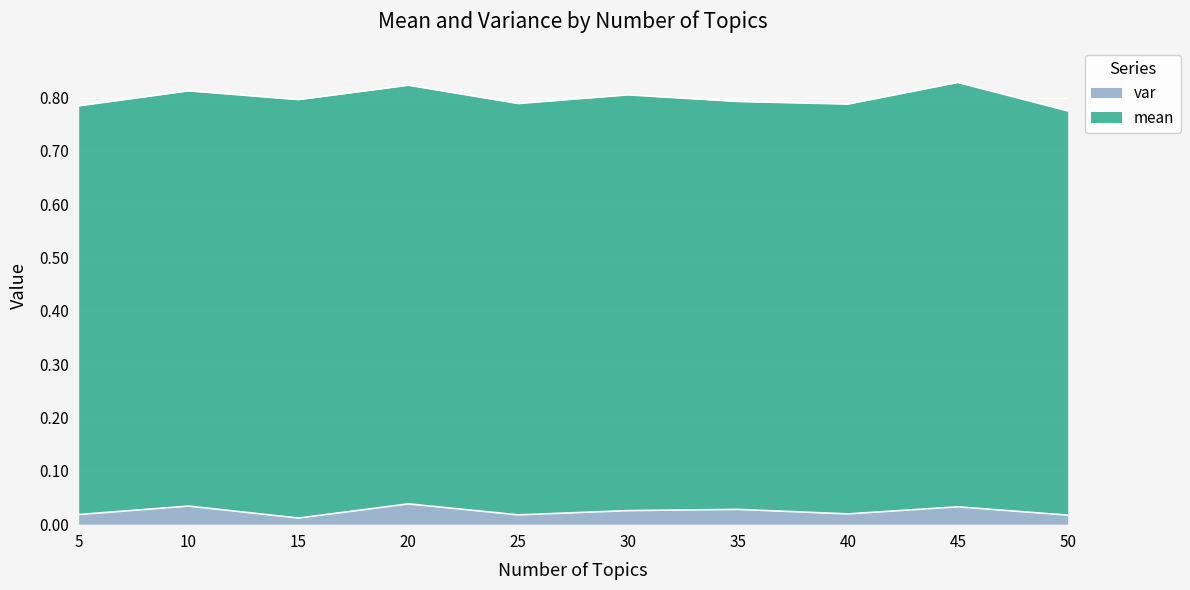

Rank the categories by value from highest to lowest.

20, 10, 45, 35, 30, 40, 5, 25, 50, 15